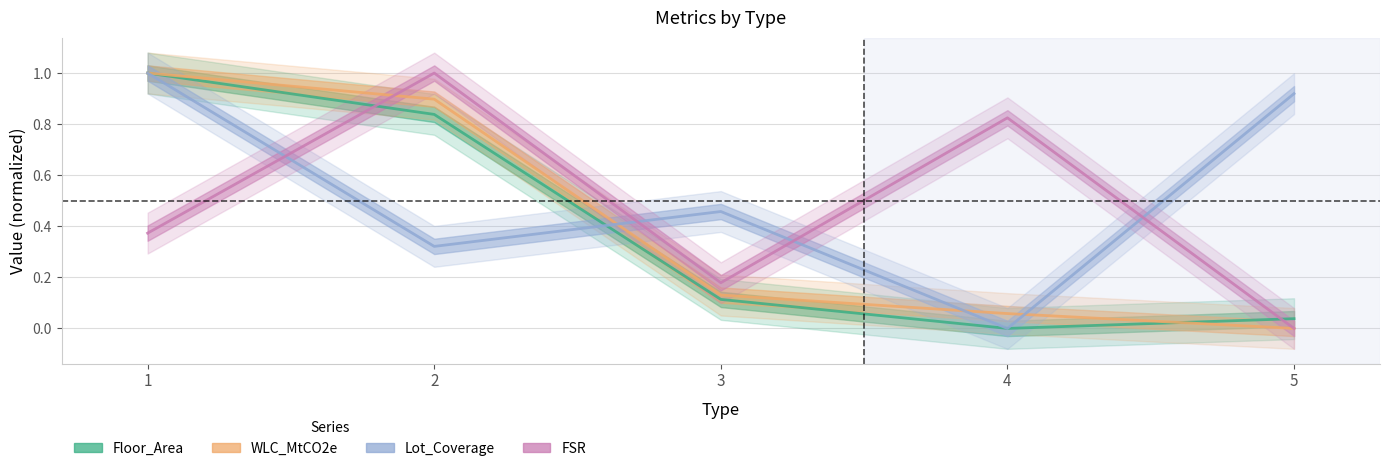

True or false: WLC_MtCO2e and Floor_Area intersect in this chart.

True